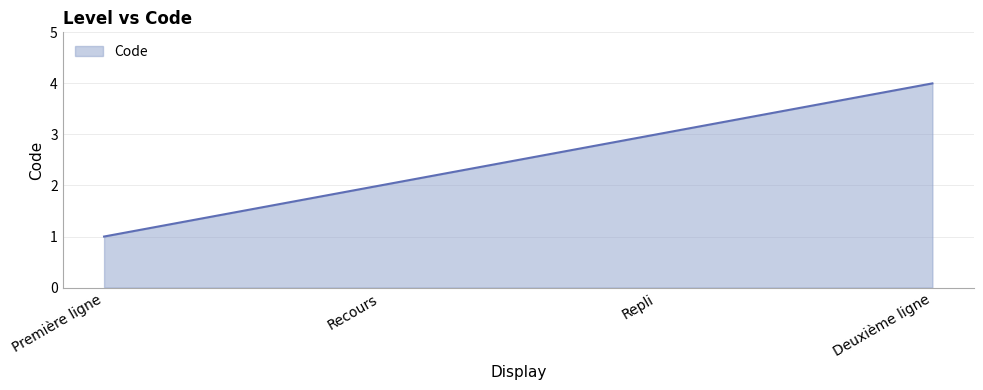

Reading left to right, transcribe all the data shown in this chart.

1	2	3	4